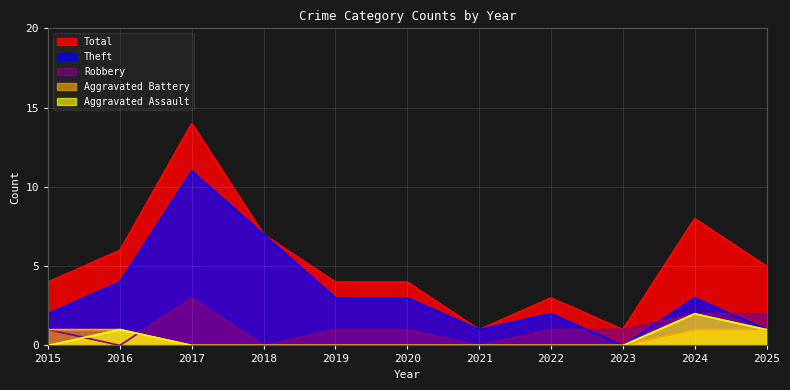

Where is the first local minimum for Robbery?

2016